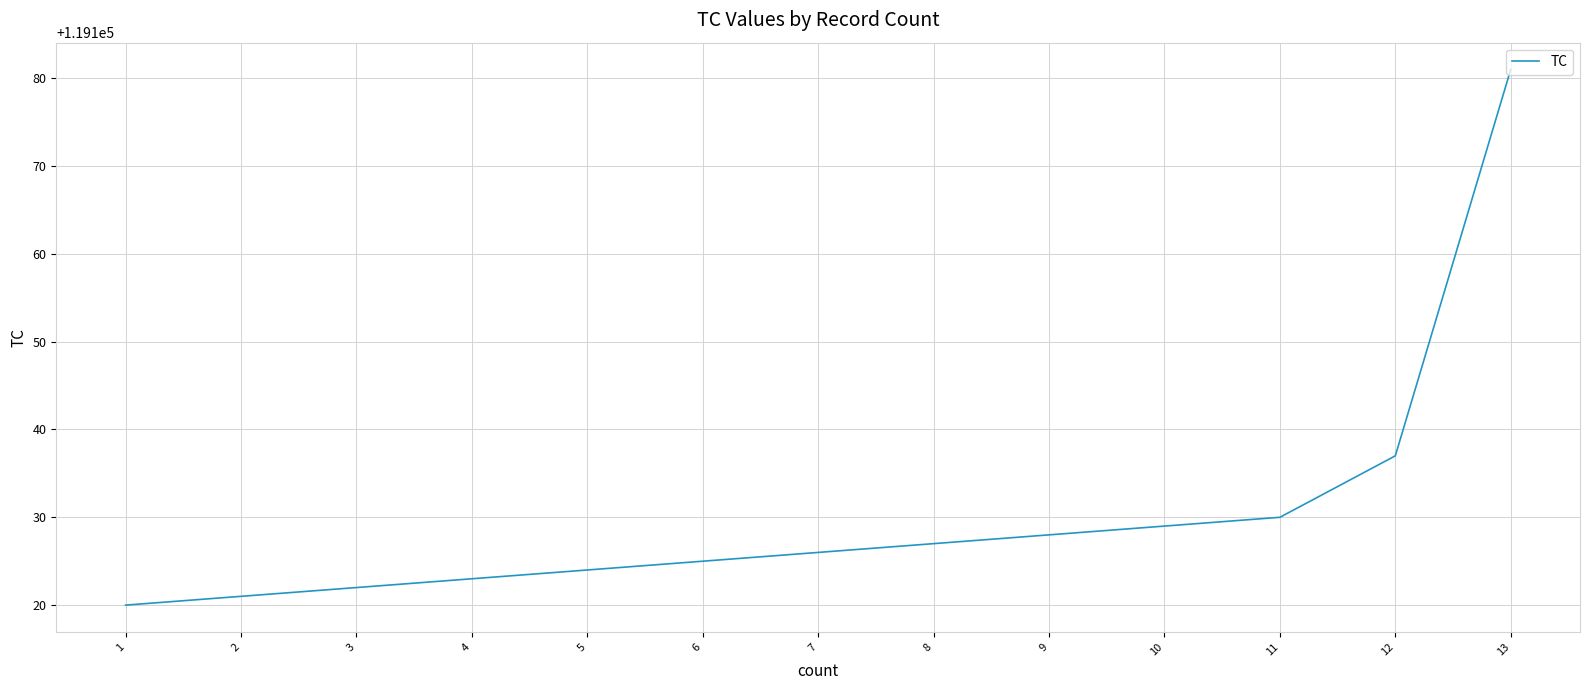

What is the difference between the second highest and second lowest values?

16